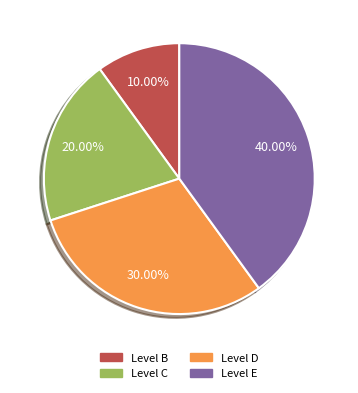

How many segments does this pie chart have?

4